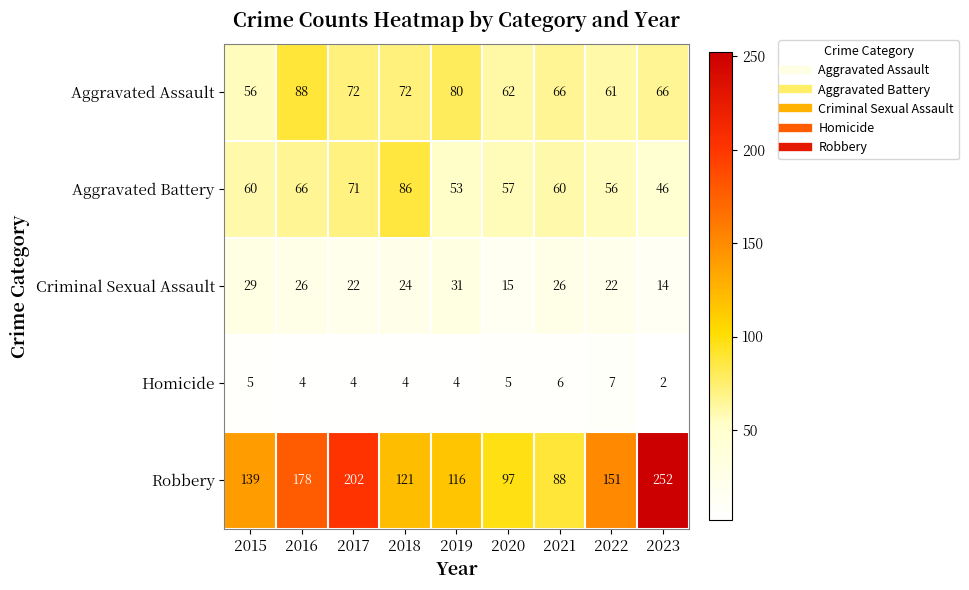

At which category is the sum across all series the highest?

2023